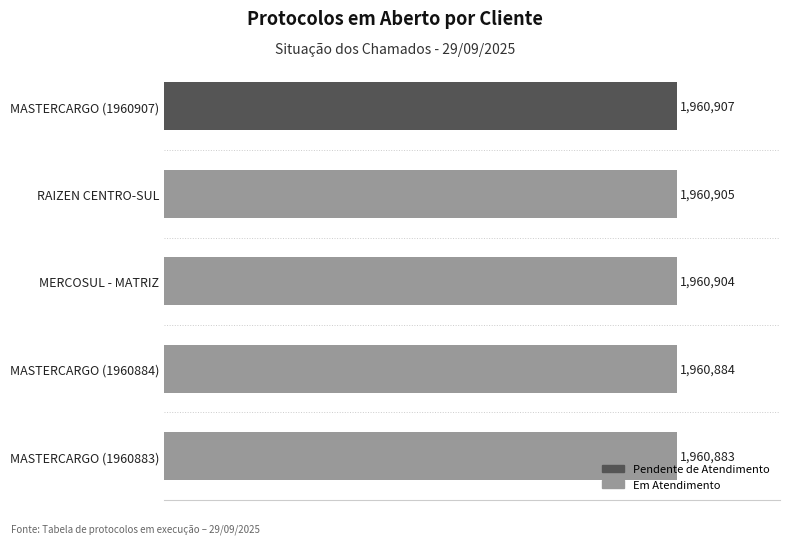

Are the bars horizontal?

Yes